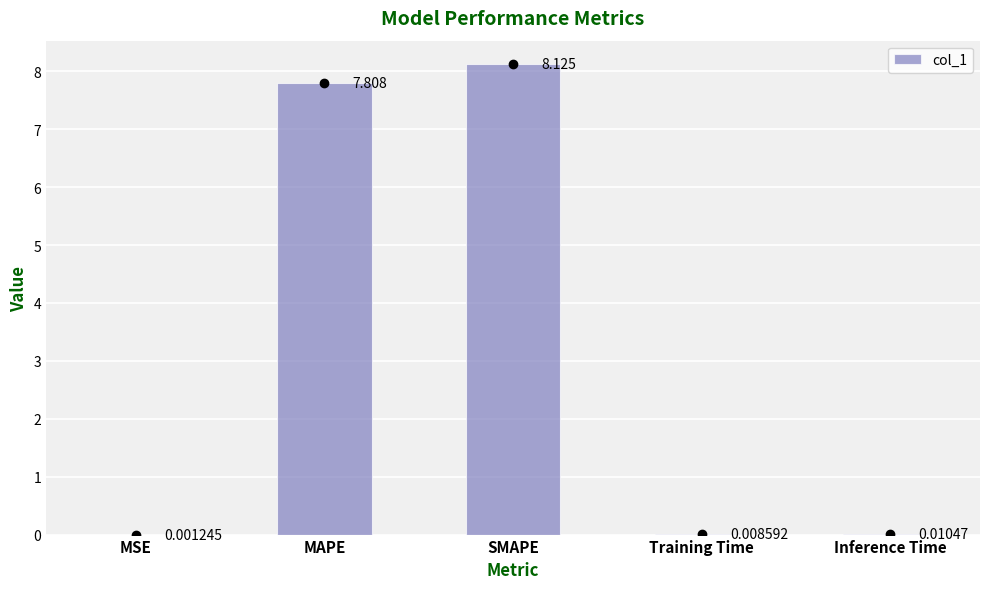

What is the sum of the values at MSE and SMAPE?

8.1